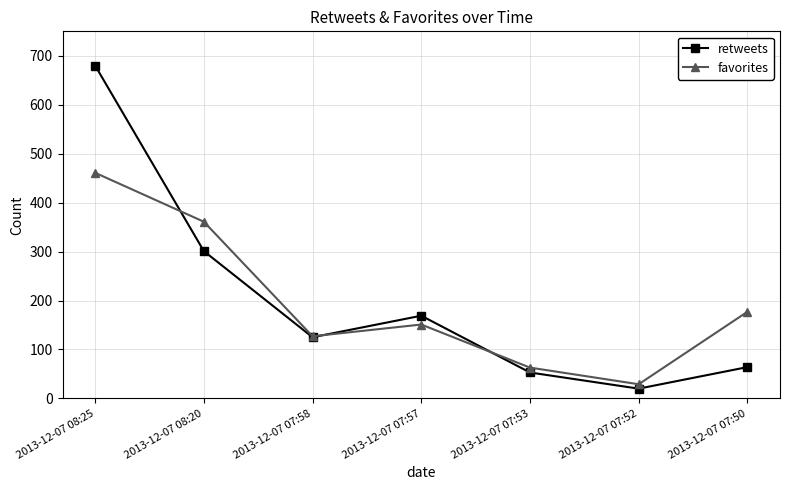

Rank the series at 2013-12-07 08:20 from lowest to highest value.

retweets, favorites